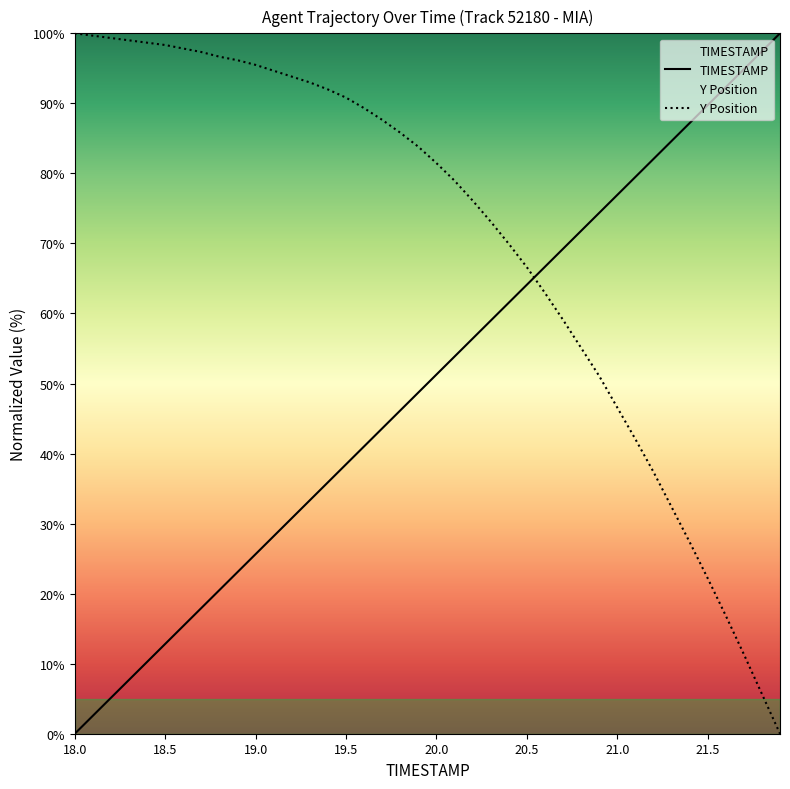

Which series ends up on top after the final intersection of Y Position and TIMESTAMP?

TIMESTAMP